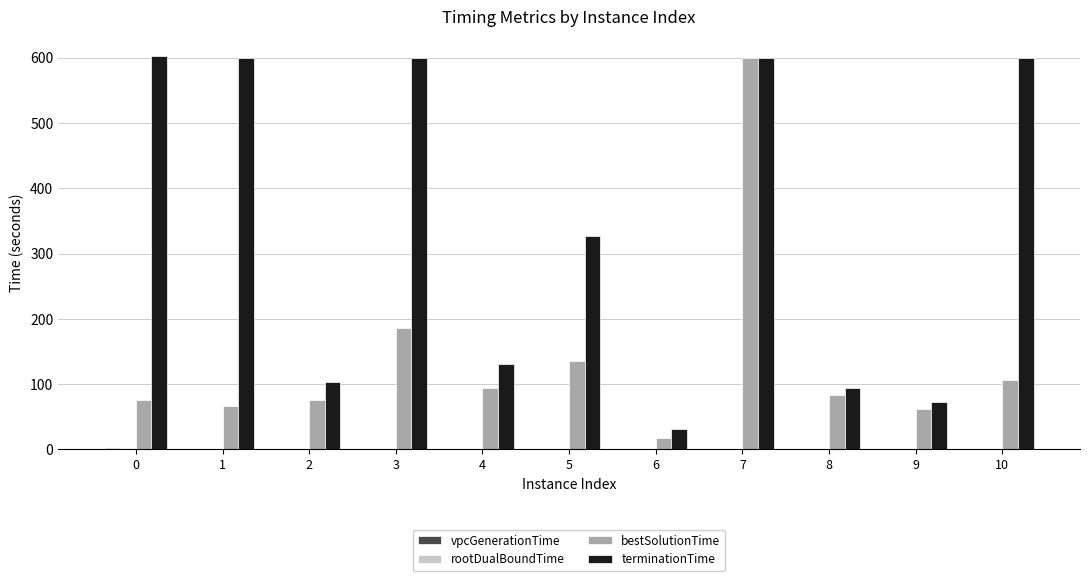

Count the number of categories in the chart.

11